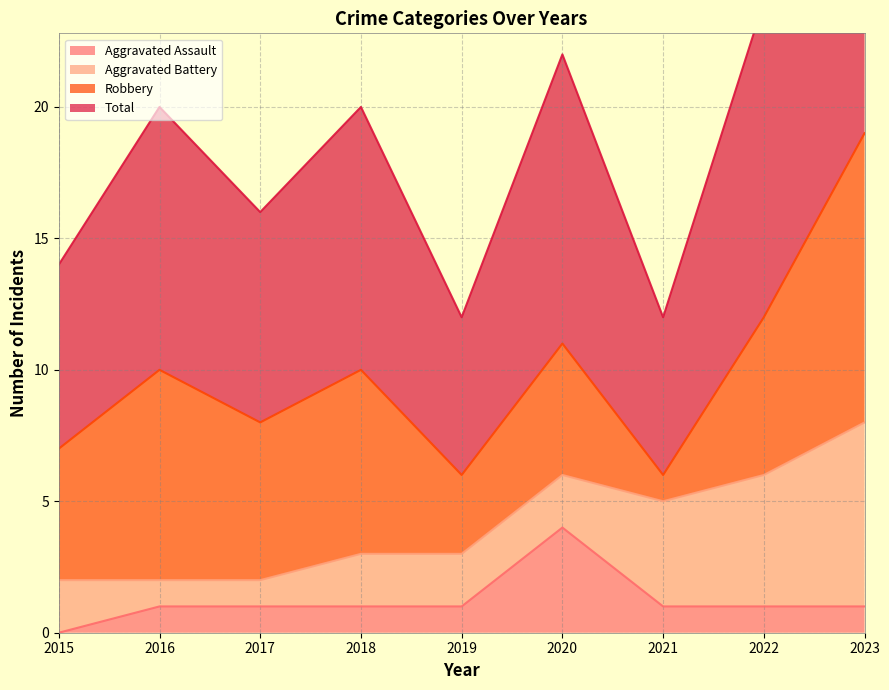

The value of Aggravated Assault at 2017 is 0. True or false?

False